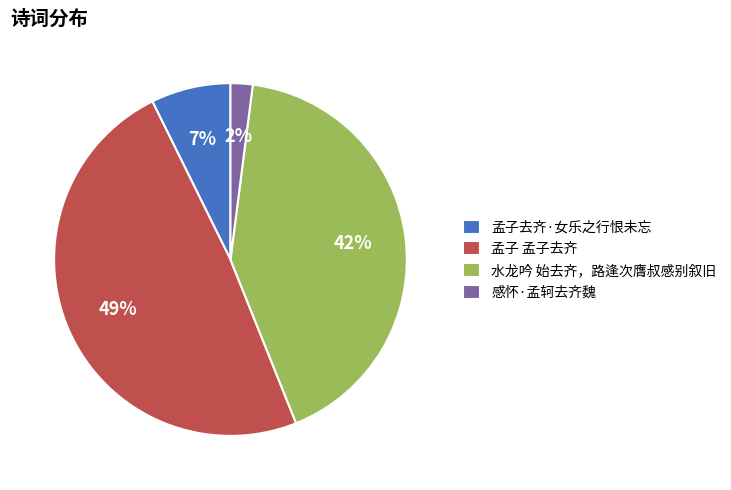

To the nearest percent, what is the combined percentage of 孟子去齐·女乐之行恨未忘 and 感怀·孟轲去齐魏?

9%